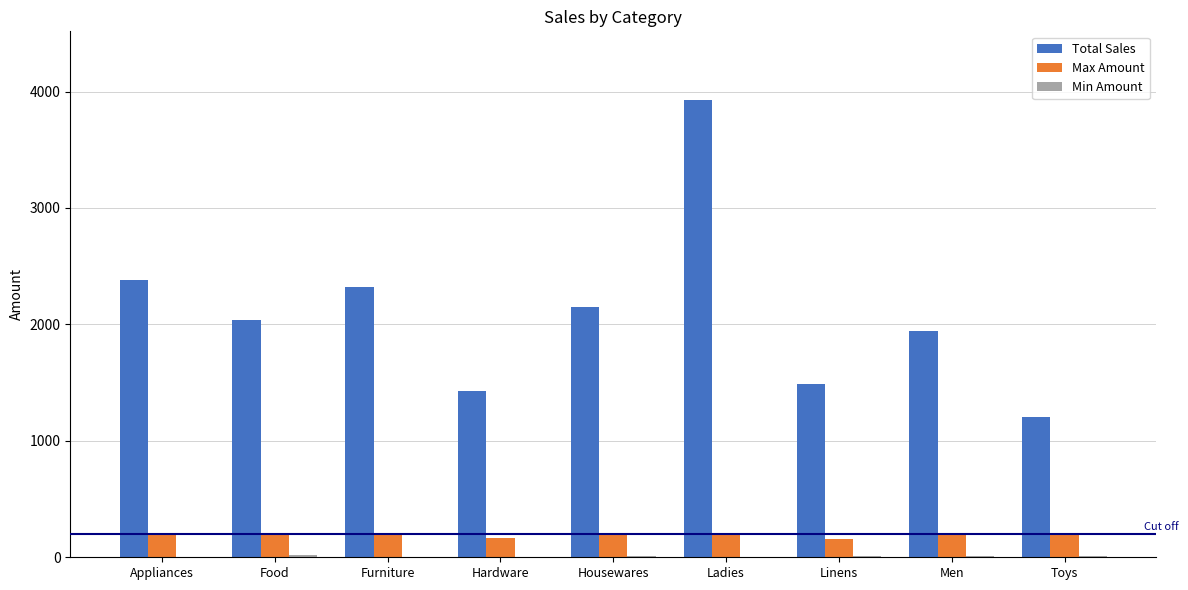

What is the maximum value shown in the chart?

3928